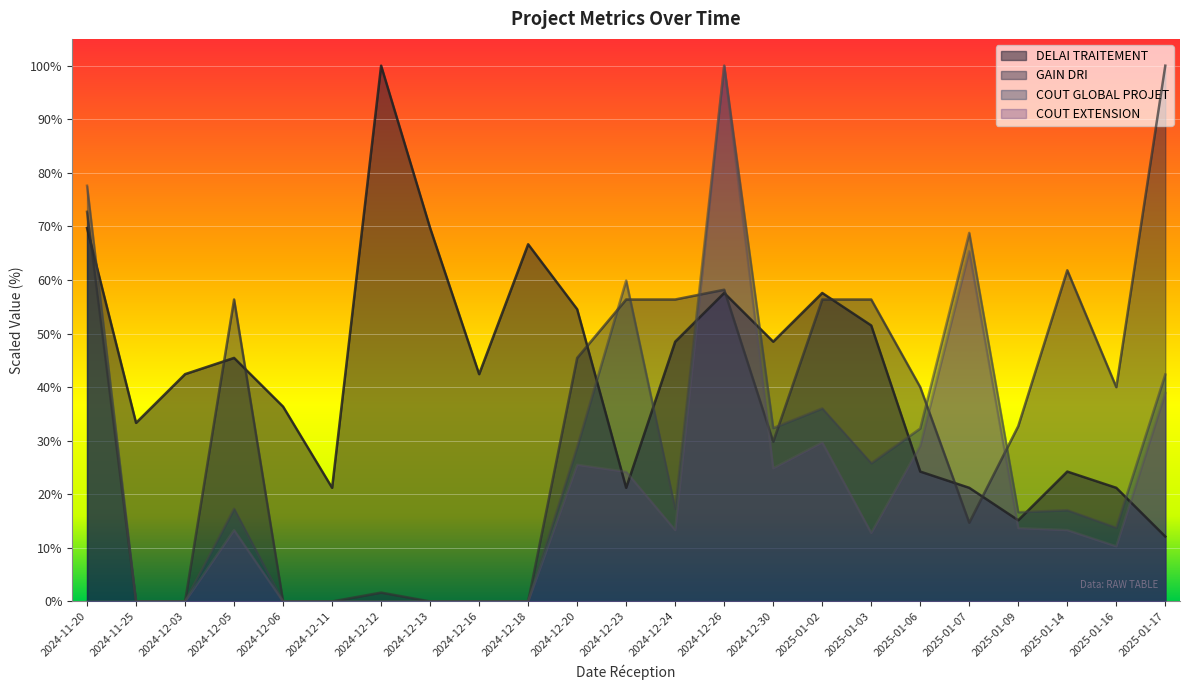

Does the chart display data point markers on the line(s)?

No